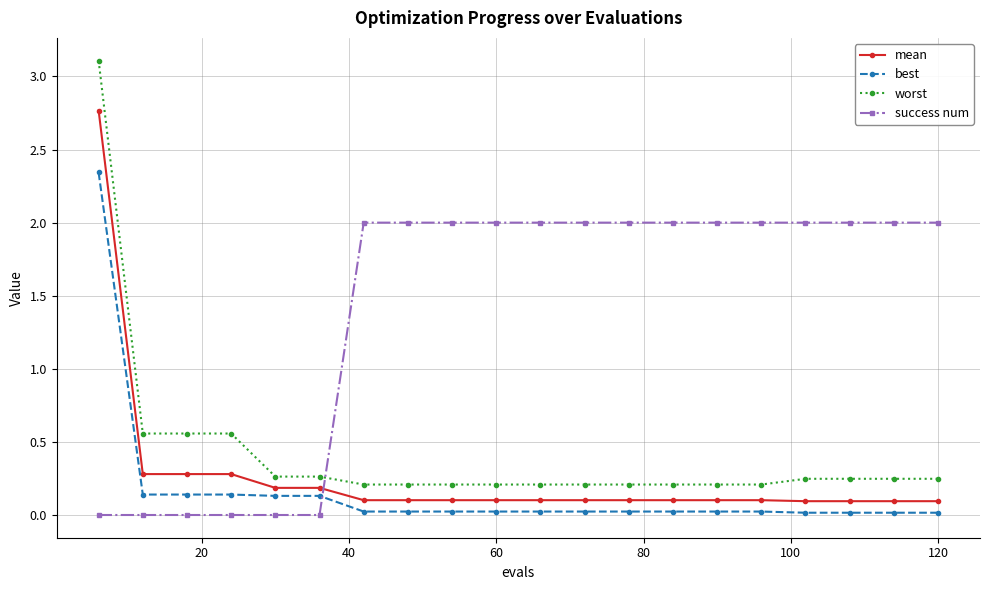

What is the difference between the maximum and minimum values in the mean series?

2.7